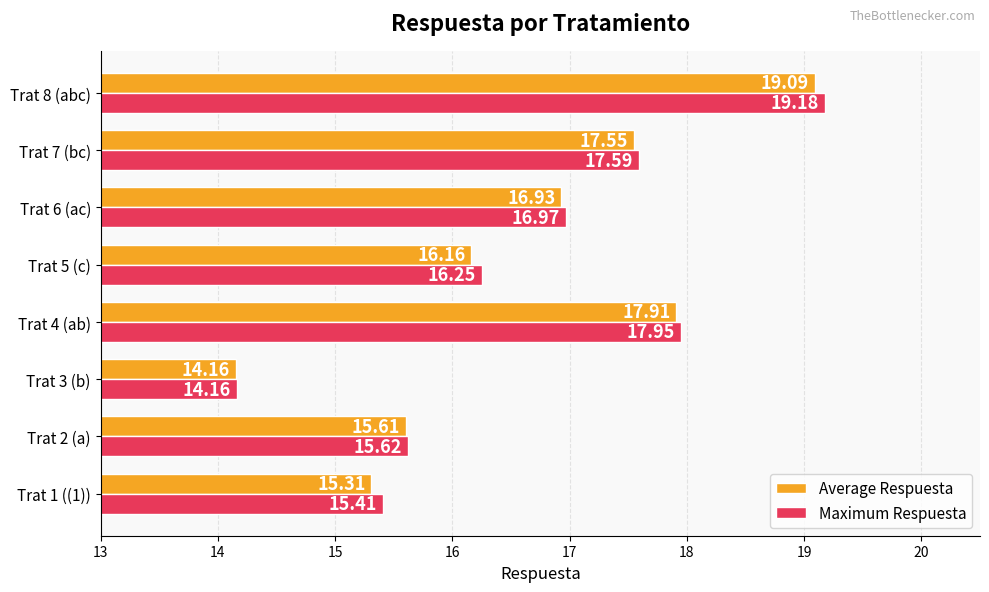

Which series changed the most between Trat 6 (ac) and Trat 8 (abc)?

Maximum Respuesta